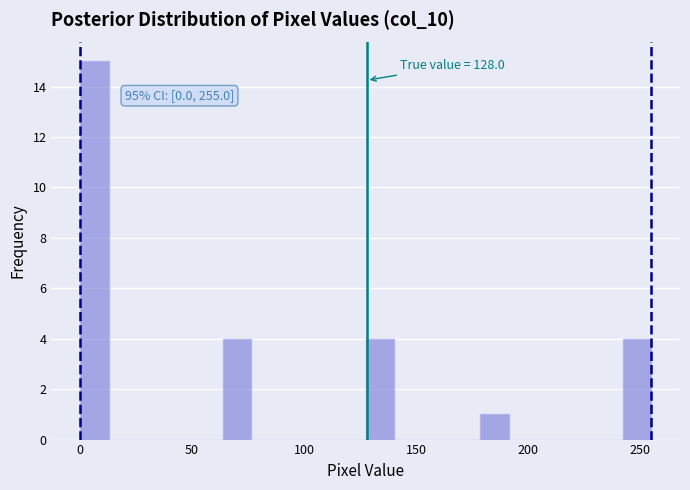

Read against the x-axis, roughly where is the centre of the tallest bar?

5